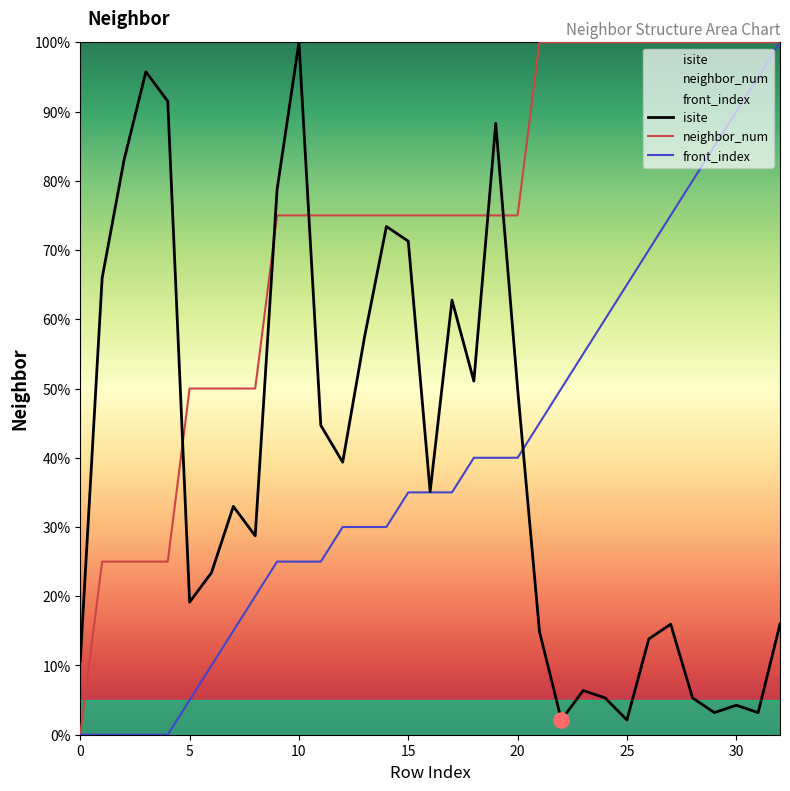

Which series contains the highest Y value?

isite